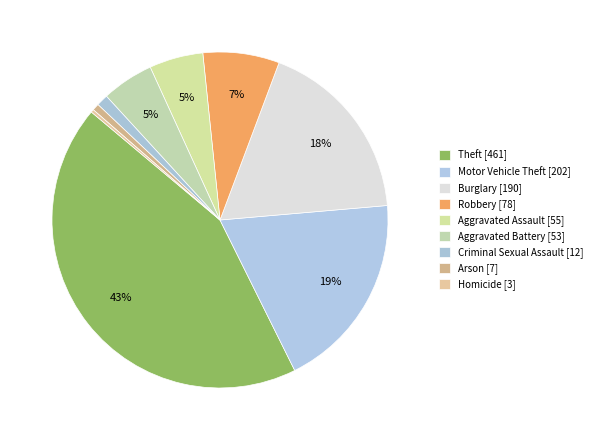

What portion of the pie excludes Robbery?

92.6%